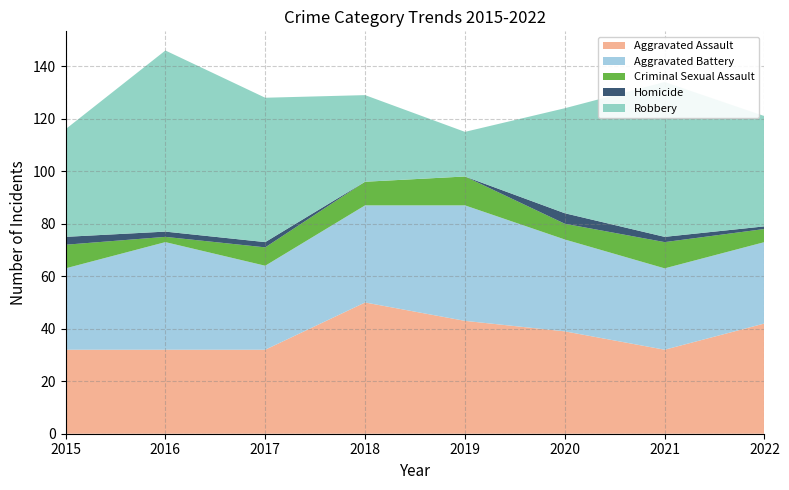

Reading left to right, extract all data points from this chart.

Aggravated Assault: 2015=32	2016=32	2017=32	2018=50	2019=43	2020=39	2021=32	2022=42
Aggravated Battery: 2015=31	2016=41	2017=32	2018=37	2019=44	2020=35	2021=31	2022=31
Criminal Sexual Assault: 2015=9	2016=2	2017=7	2018=9	2019=11	2020=6	2021=10	2022=5
Homicide: 2015=3	2016=2	2017=2	2018=0	2019=0	2020=4	2021=2	2022=1
Robbery: 2015=41	2016=69	2017=55	2018=33	2019=17	2020=40	2021=59	2022=42